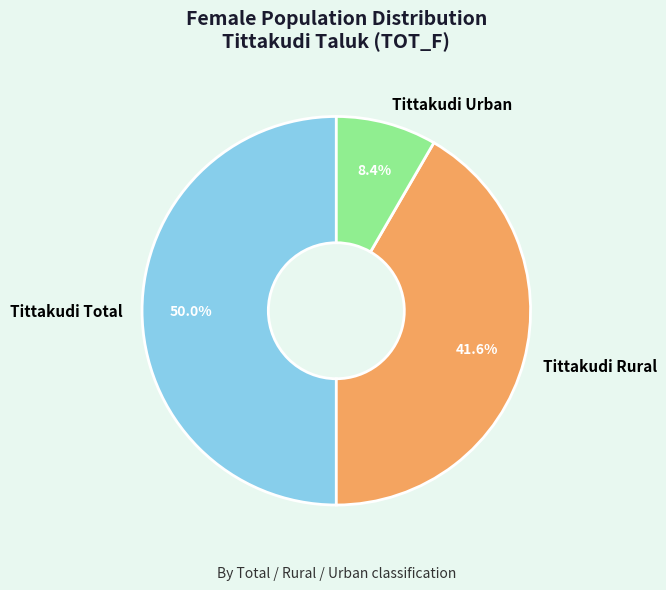

Does Tittakudi Rural represent more than half of the total?

No